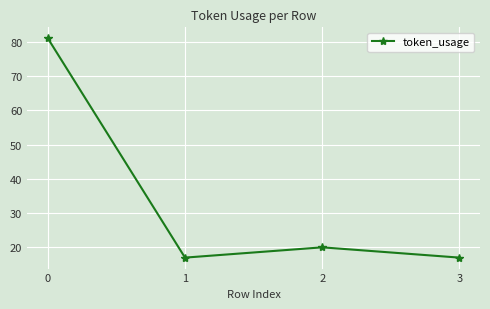

What is the greatest value displayed?

81